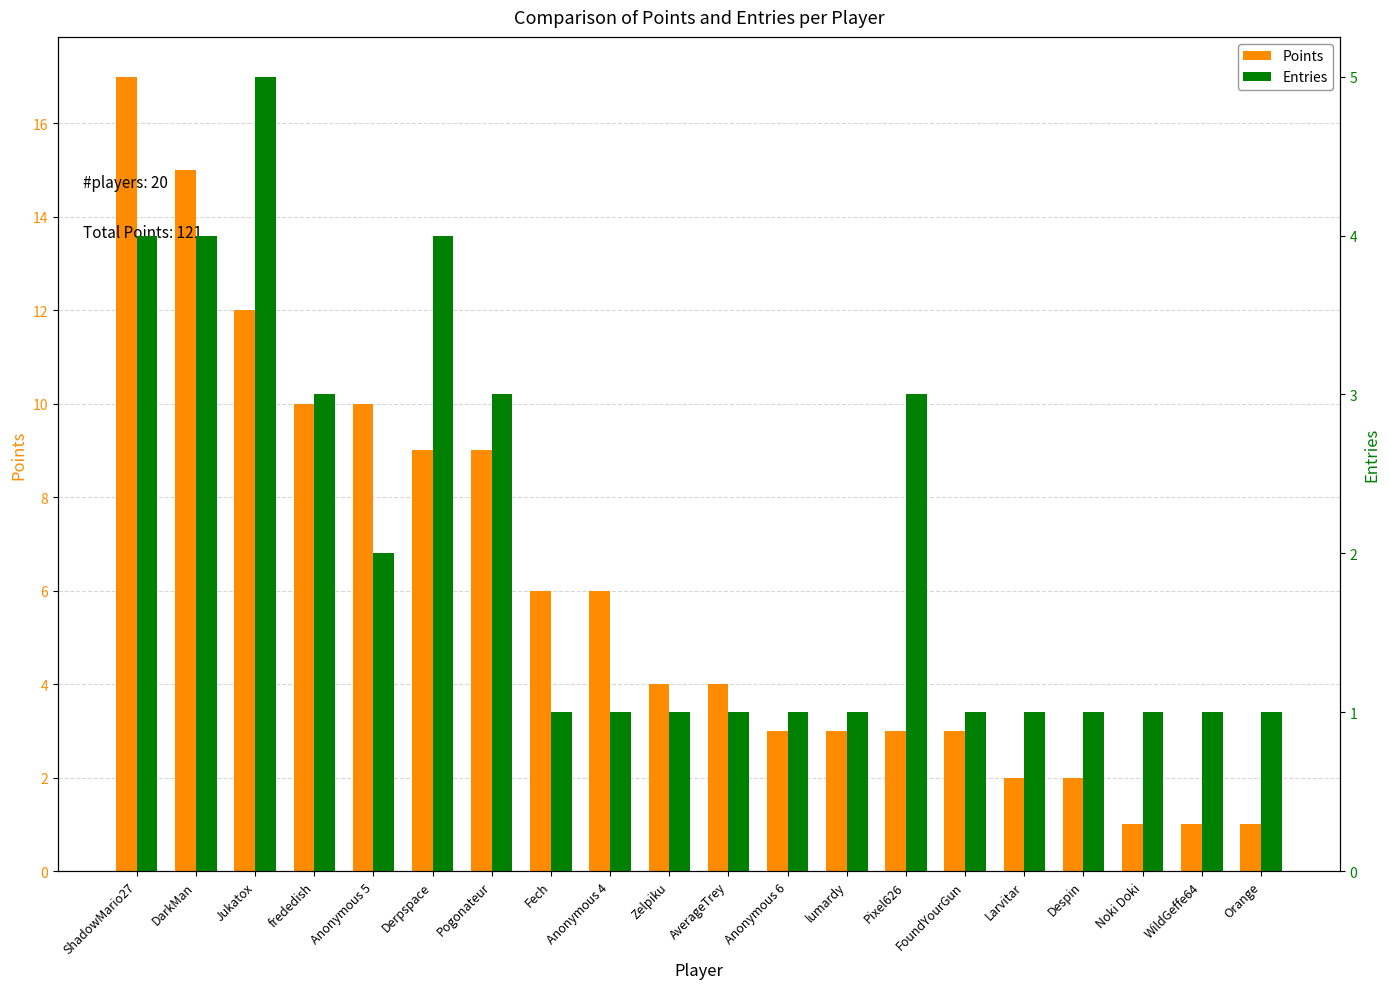

Reading left to right, extract all data points from this chart.

Points: ShadowMario27=17	DarkMan=15	Jukatox=12	frededish=10	Anonymous 5=10	Derpspace=9	Pogonateur=9	Fech=6	Anonymous 4=6	Zelpiku=4	AverageTrey=4	Anonymous 6=3	lumardy=3	Pixel626=3	FoundYourGun=3	Larvitar=2	Despin=2	Noki Doki=1	WildGeffe64=1	Orange=1
Entries: ShadowMario27=4	DarkMan=4	Jukatox=5	frededish=3	Anonymous 5=2	Derpspace=4	Pogonateur=3	Fech=1	Anonymous 4=1	Zelpiku=1	AverageTrey=1	Anonymous 6=1	lumardy=1	Pixel626=3	FoundYourGun=1	Larvitar=1	Despin=1	Noki Doki=1	WildGeffe64=1	Orange=1